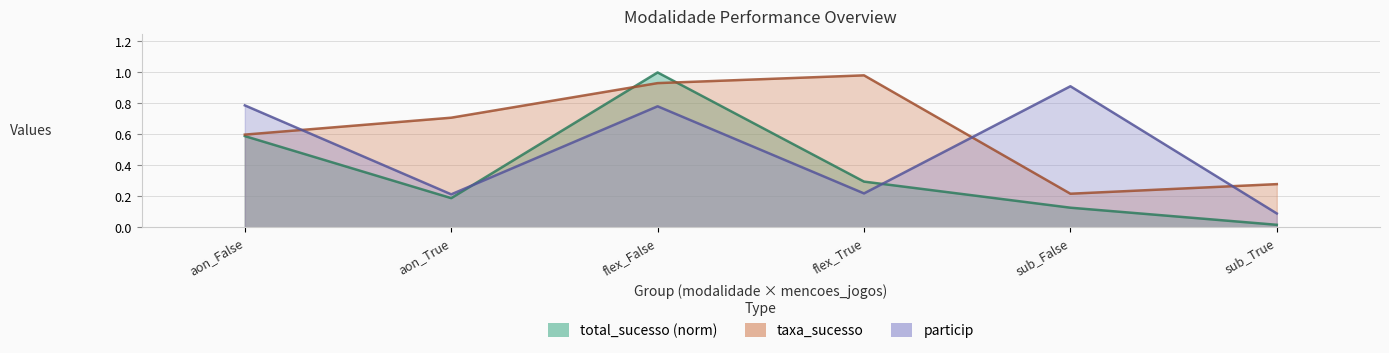

At which label does particip reach its minimum?

sub_True